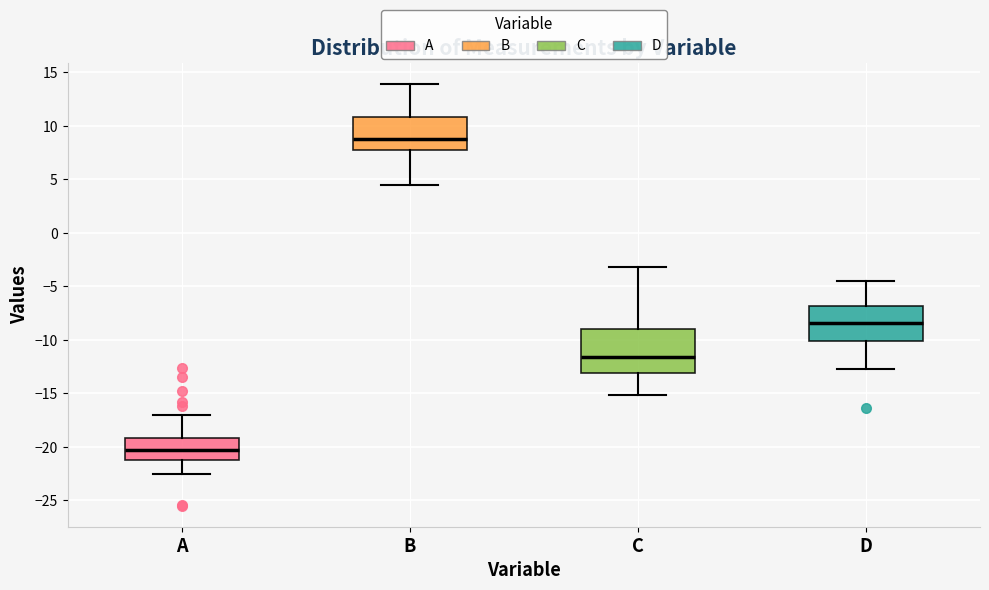

Which box's median line is the highest?

B